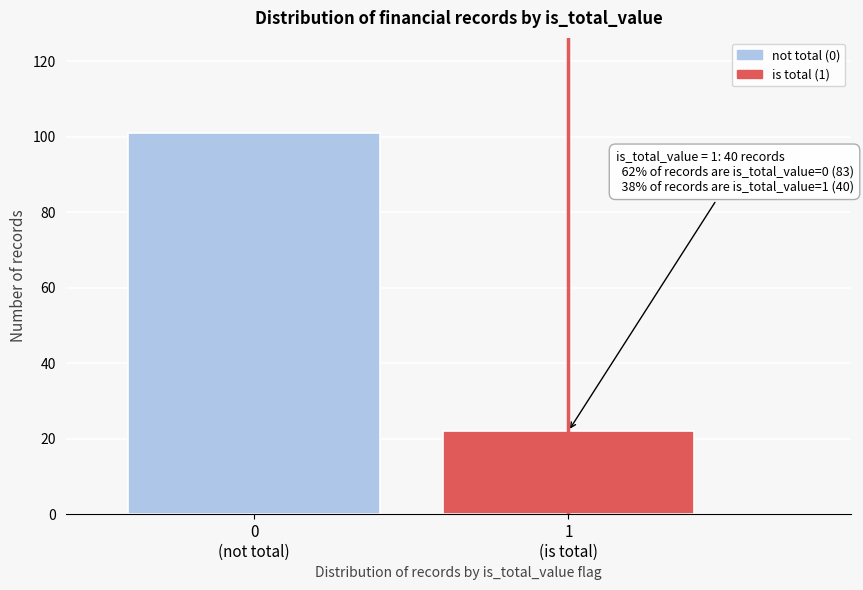

Reading right to left, list all the values displayed in this chart.

22	101